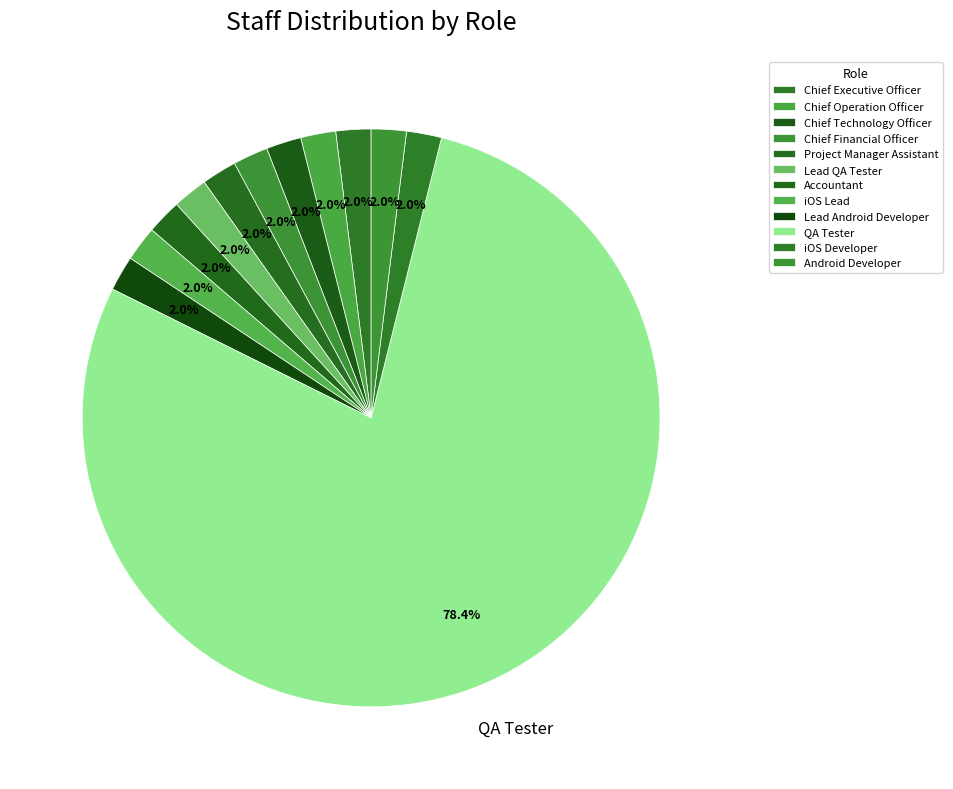

Count the number of slices in the pie.

12